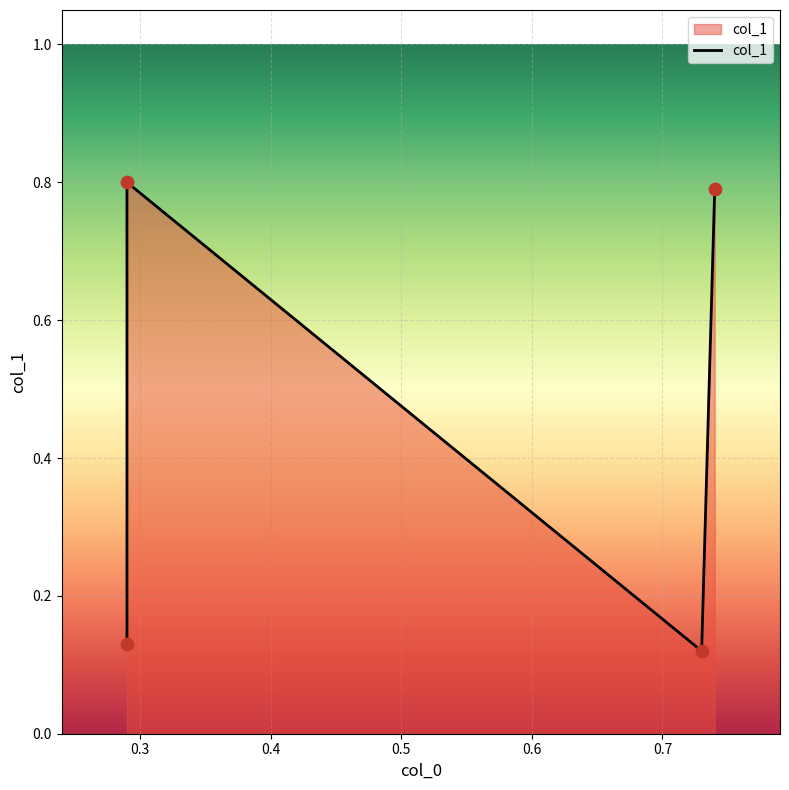

Which has a higher value, 0.29 or 0.29?

0.29